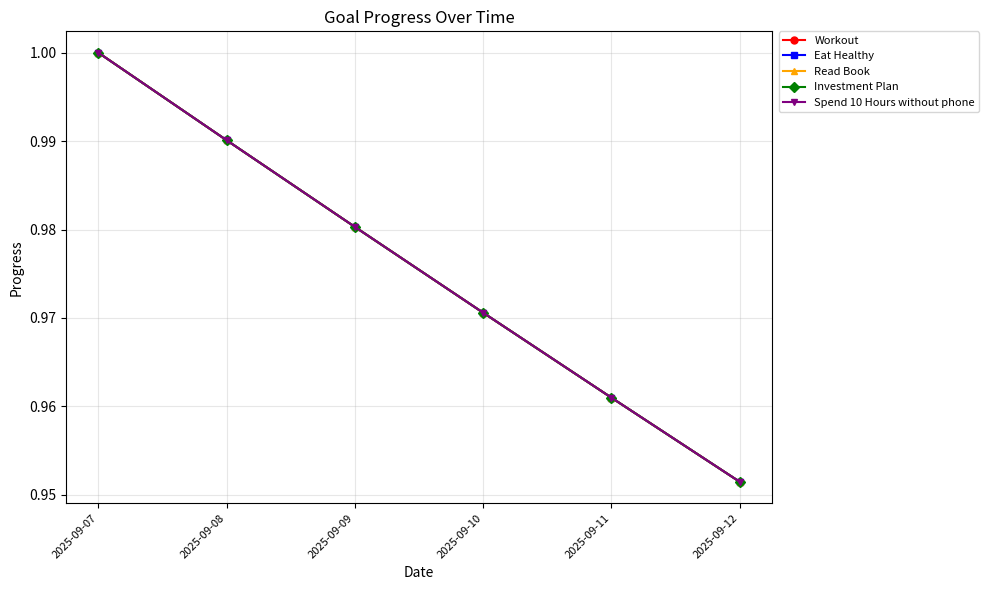

What is the lowest value of the Workout series?

1.0